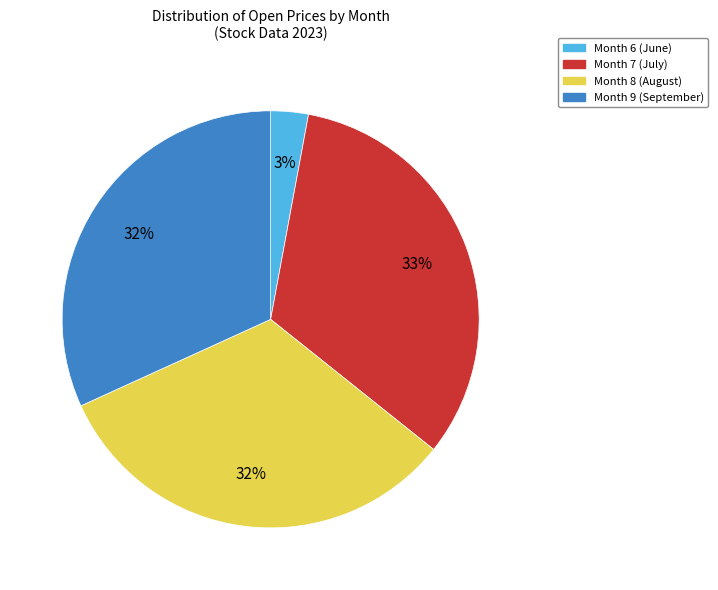

What percentage is the Month 9 (September) slice, to the nearest percent?

32%